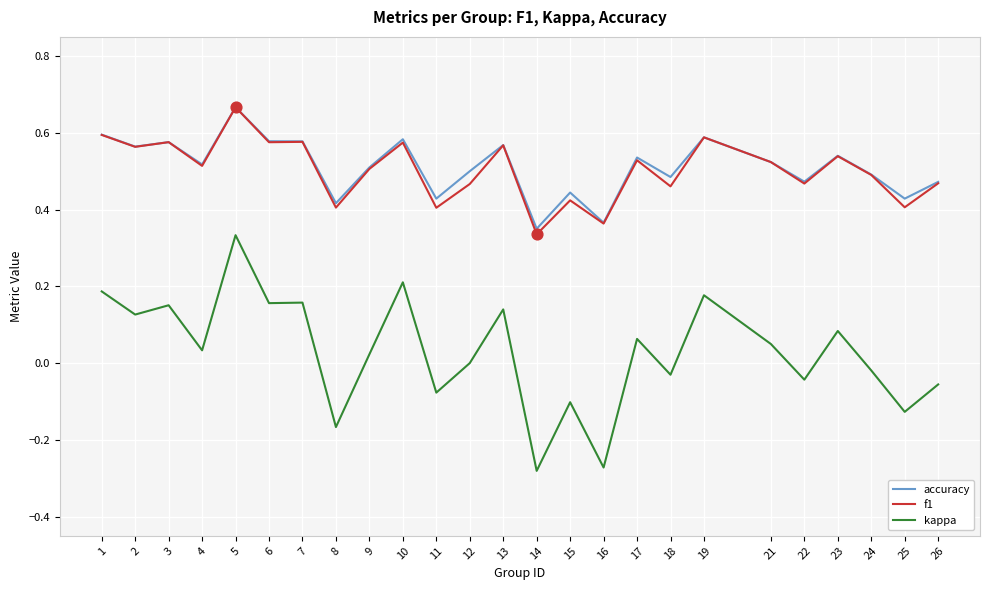

Which series changed the most between 19 and 22?

kappa